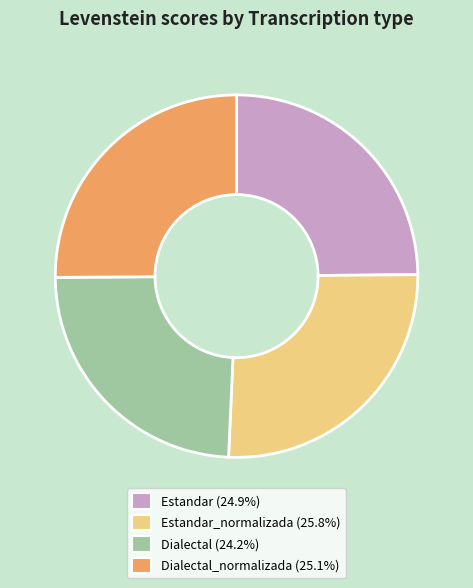

Does any single category account for the majority?

No